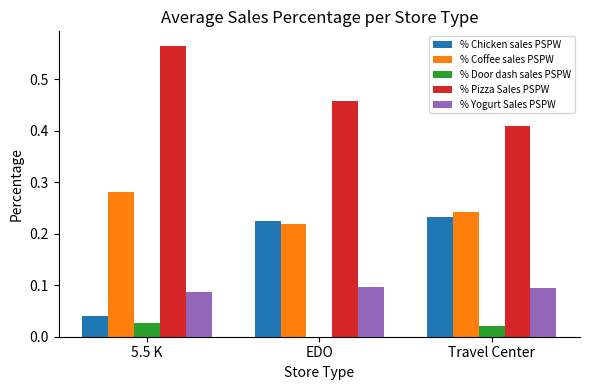

True or false: % Coffee sales PSPW has a value of 0.4 at Travel Center.

False